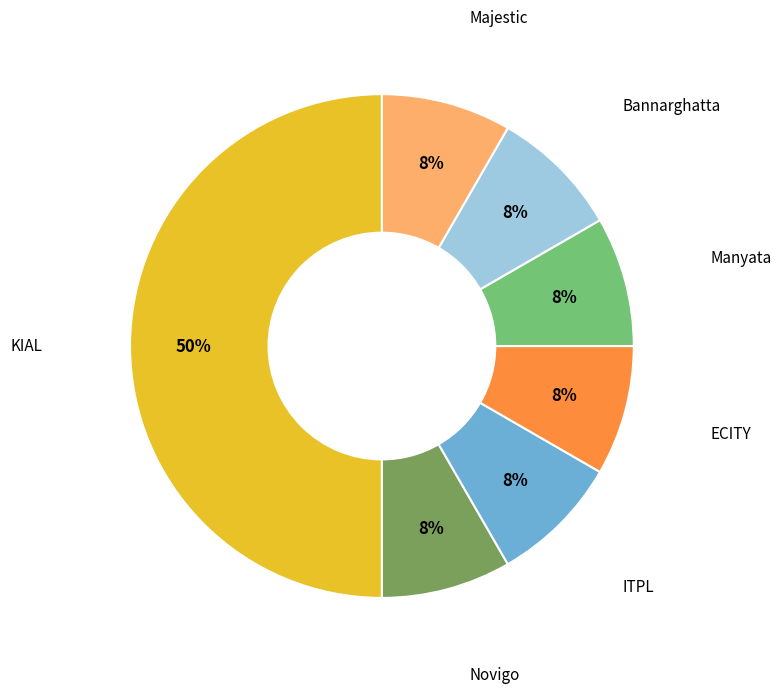

To the nearest percent, what is the average slice percentage?

14%